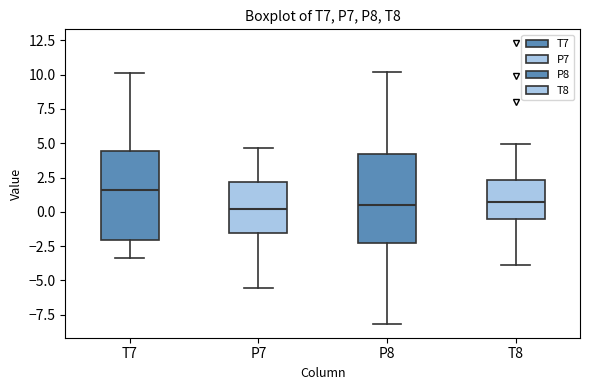

Which box's median line is the highest?

T7